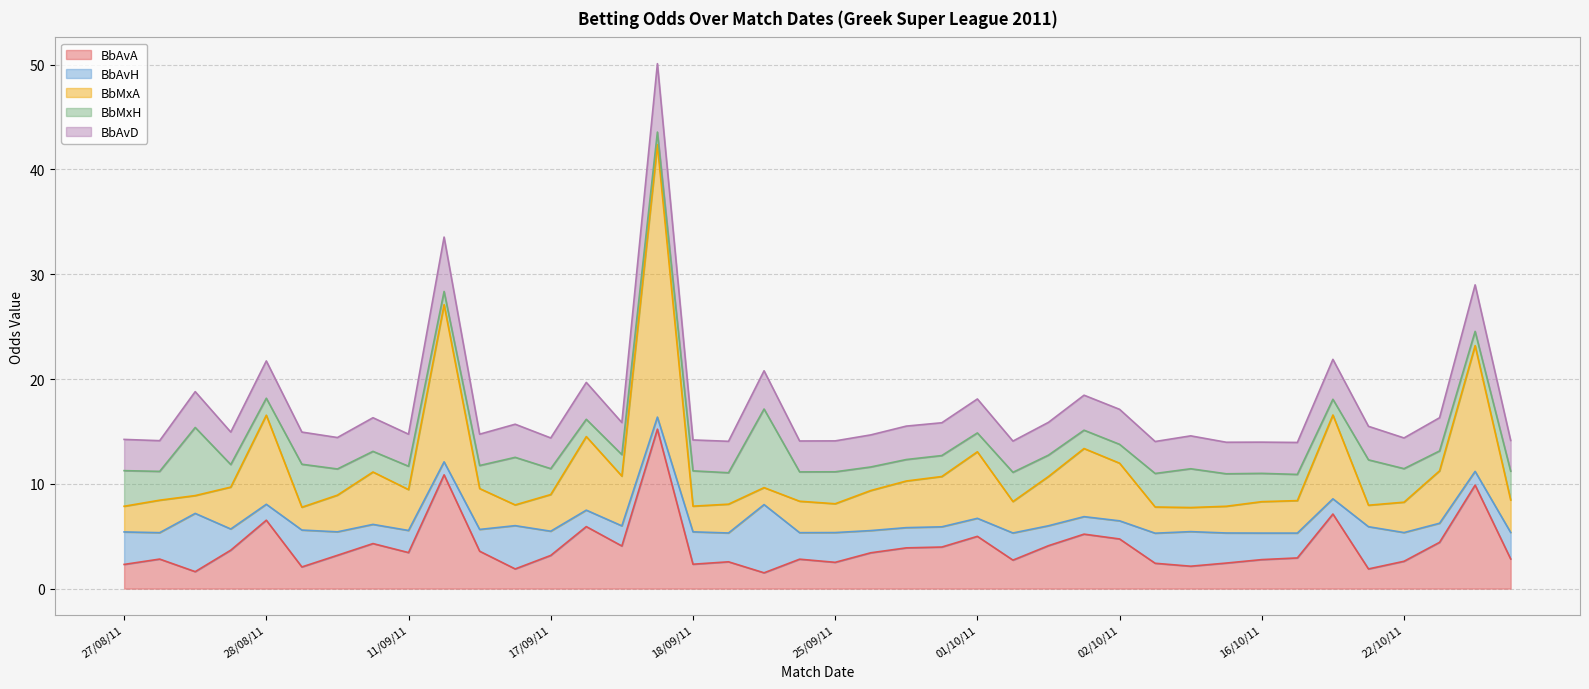

What is the minimum value for BbAvA?

1.5